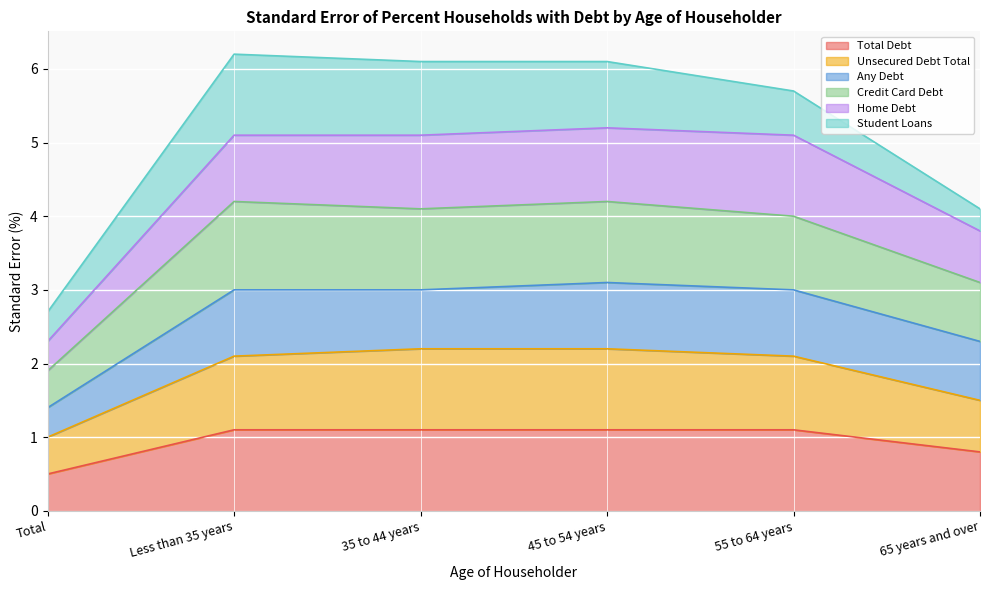

At which category is the sum across all series the highest?

Less than 35 years